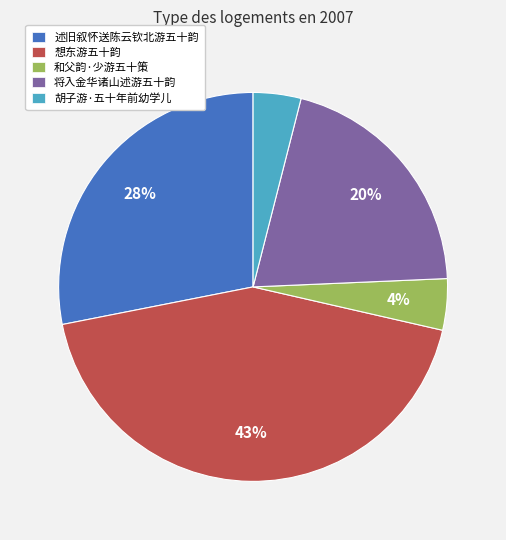

The 述旧叙怀送陈云钦北游五十韵 slice represents 28% of the pie. True or false?

True